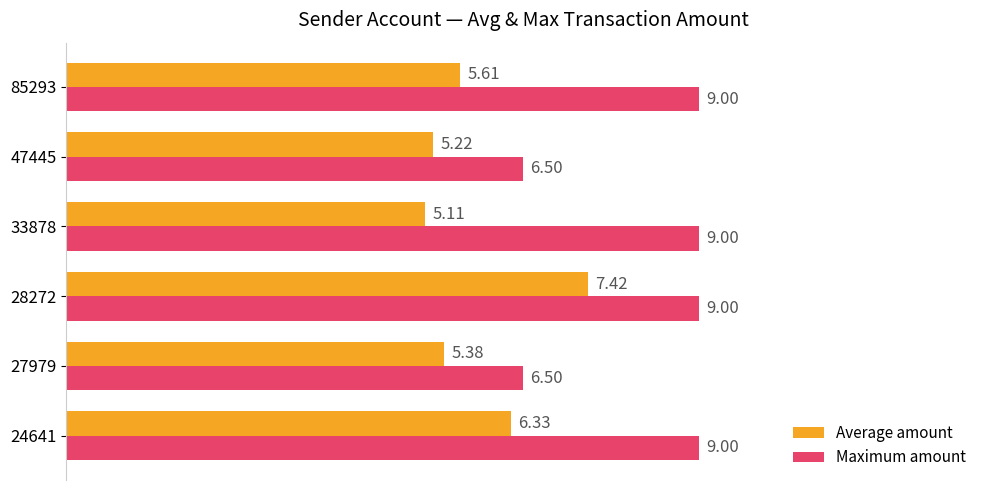

What is the spread (max minus min) of values at 33878?

3.9